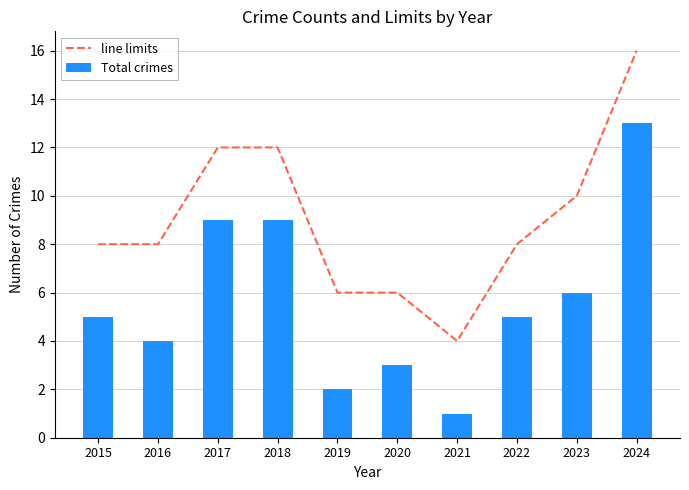

True or false: Total crimes has a value of 3 at 2017.

False